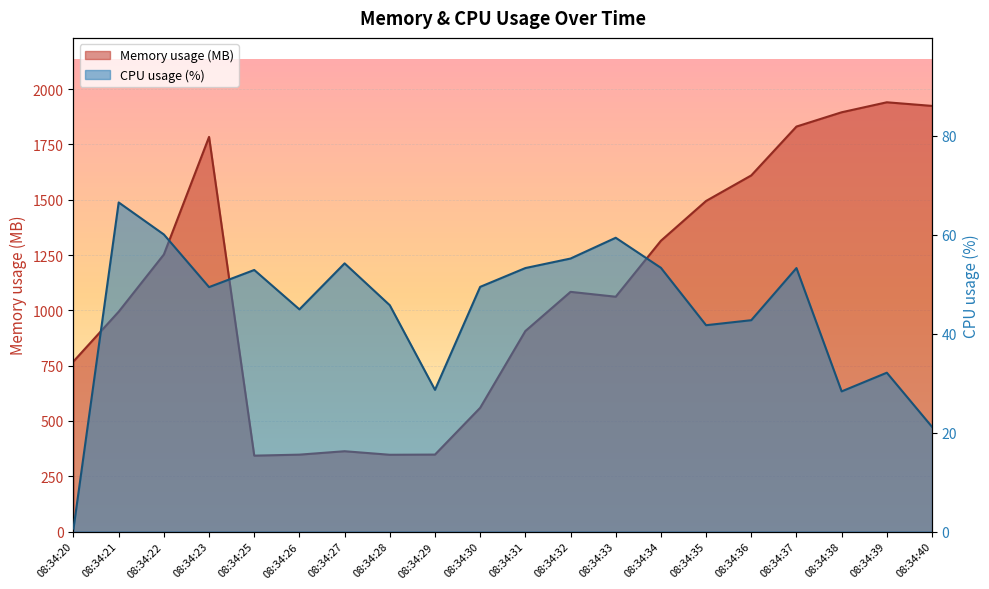

How many lines are shown in the chart?

2